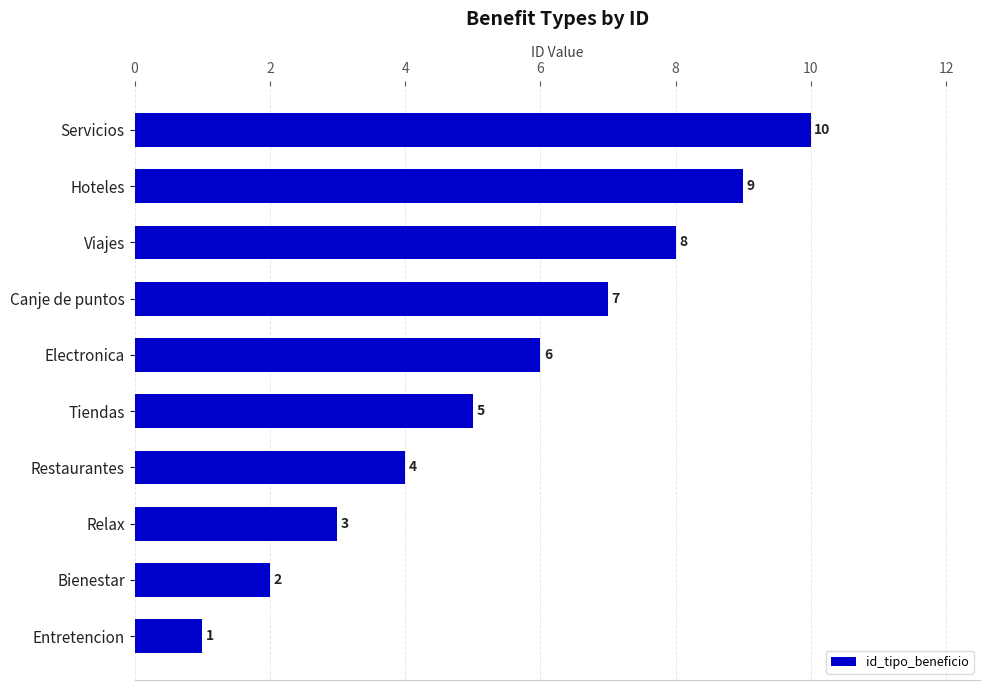

True or false: the data shows 5 at Relax.

False